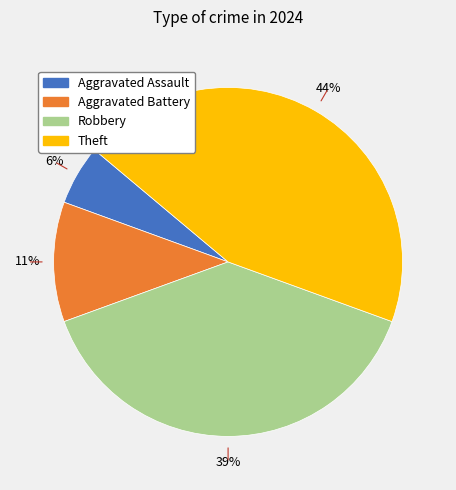

Rank the categories by value from highest to lowest.

Theft, Robbery, Aggravated Battery, Aggravated Assault